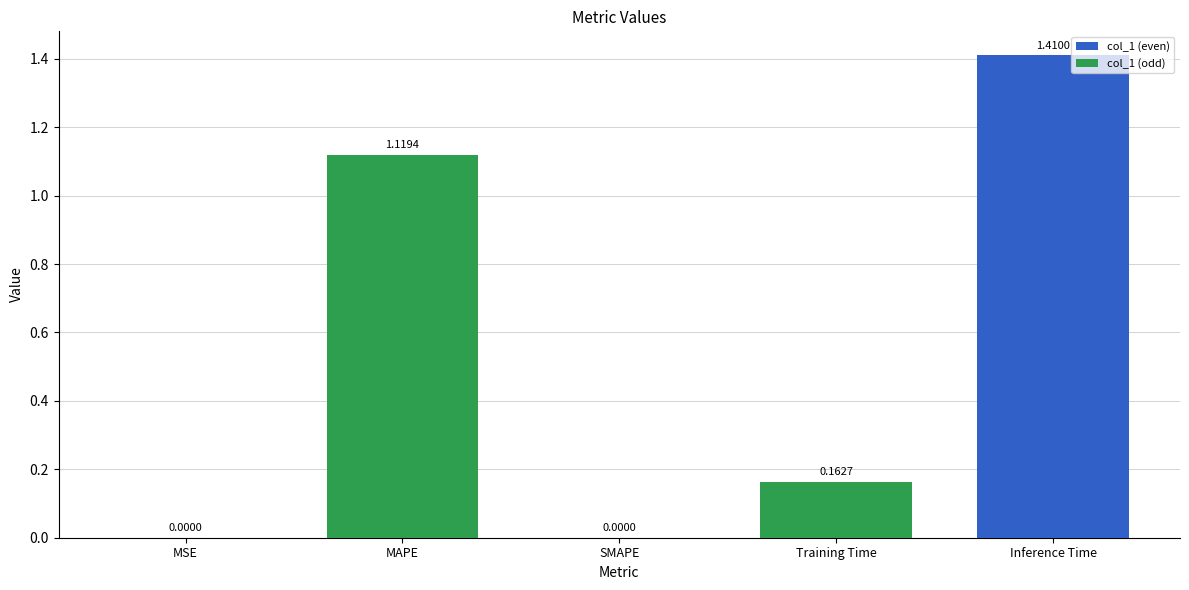

What is the change in value from MSE to Training Time?

+0.2